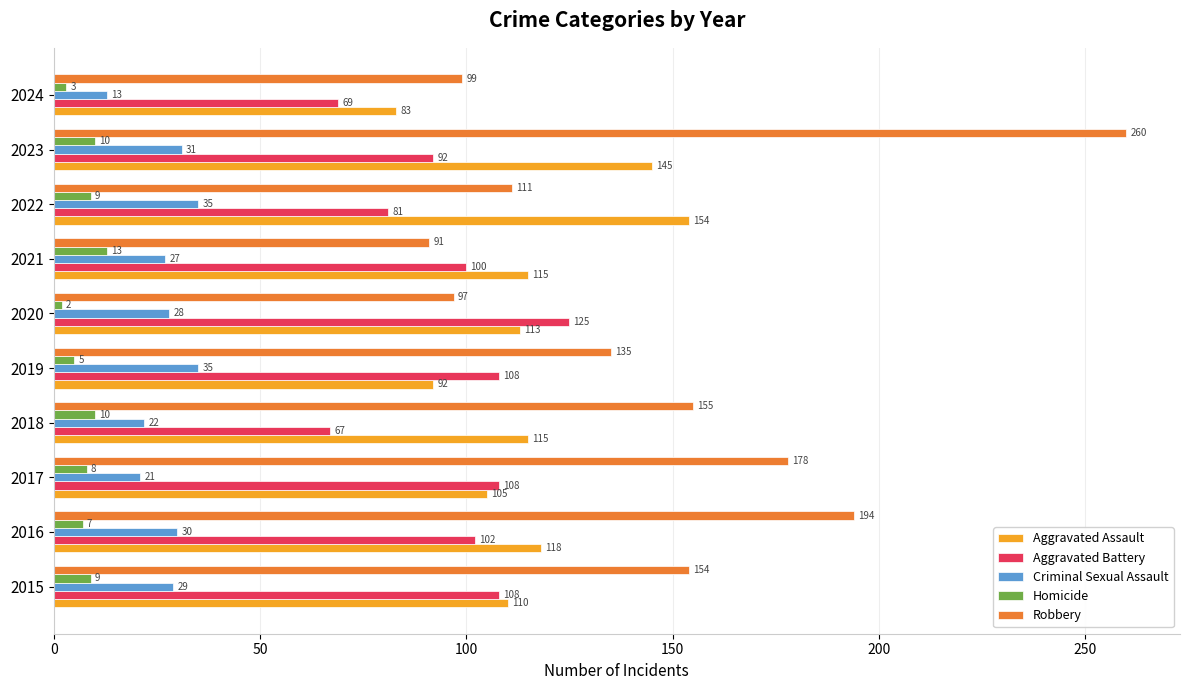

What is the difference between the maximum and minimum values in the Criminal Sexual Assault series?

22